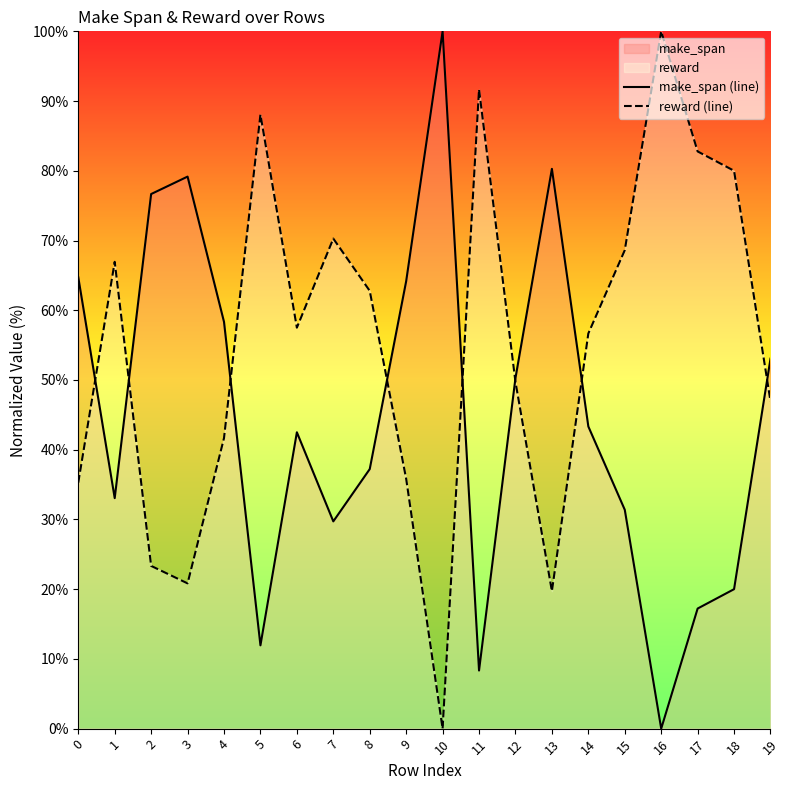

Count the number of data series in this chart.

2